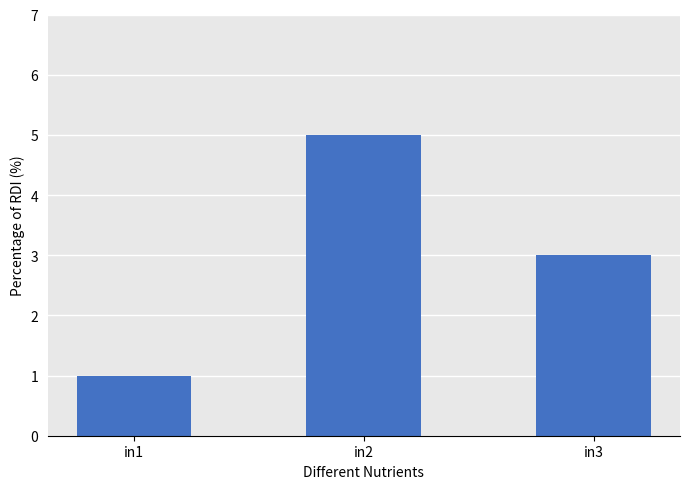

Rank the categories by value from lowest to highest.

in1, in3, in2